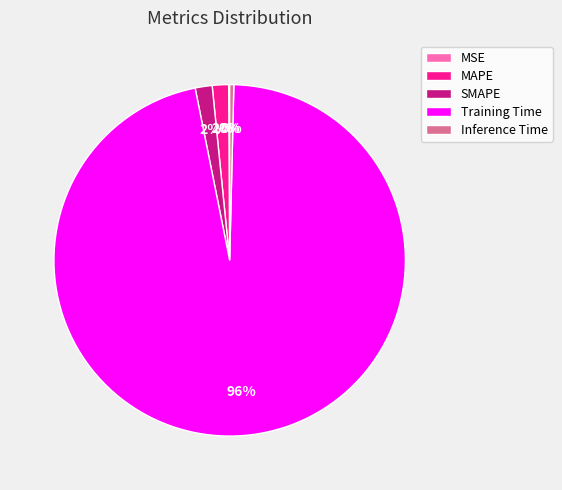

To the nearest percent, what is the average slice percentage?

20%